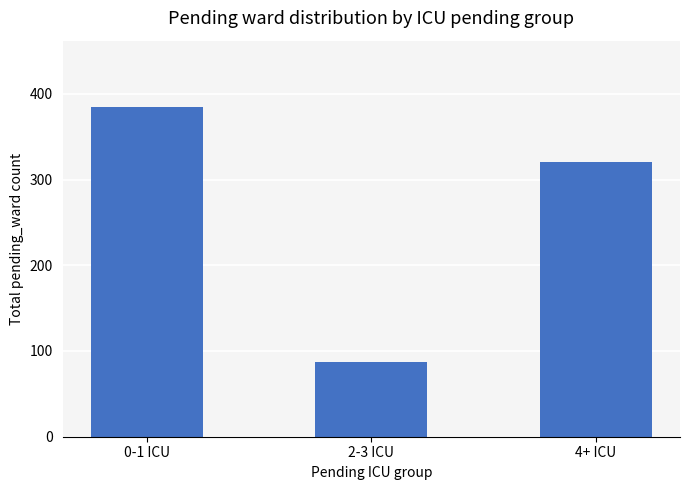

Rank the categories by value from lowest to highest.

2-3 ICU, 4+ ICU, 0-1 ICU